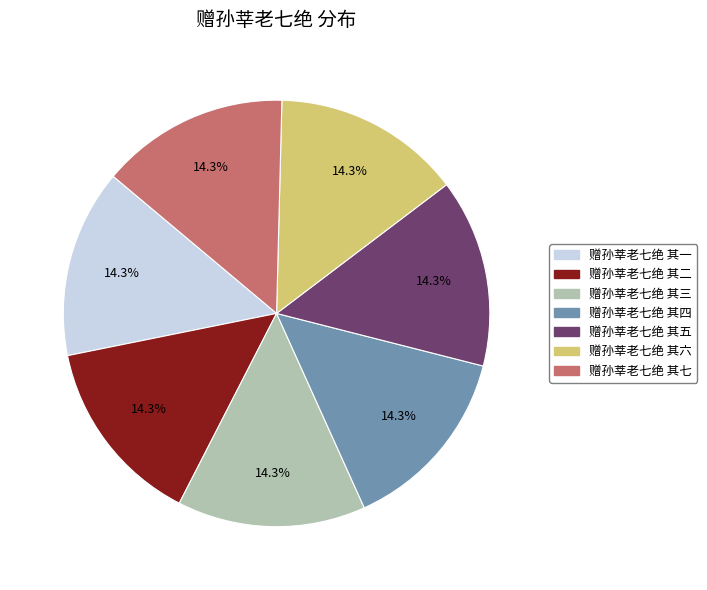

Count the number of slices in the pie.

7